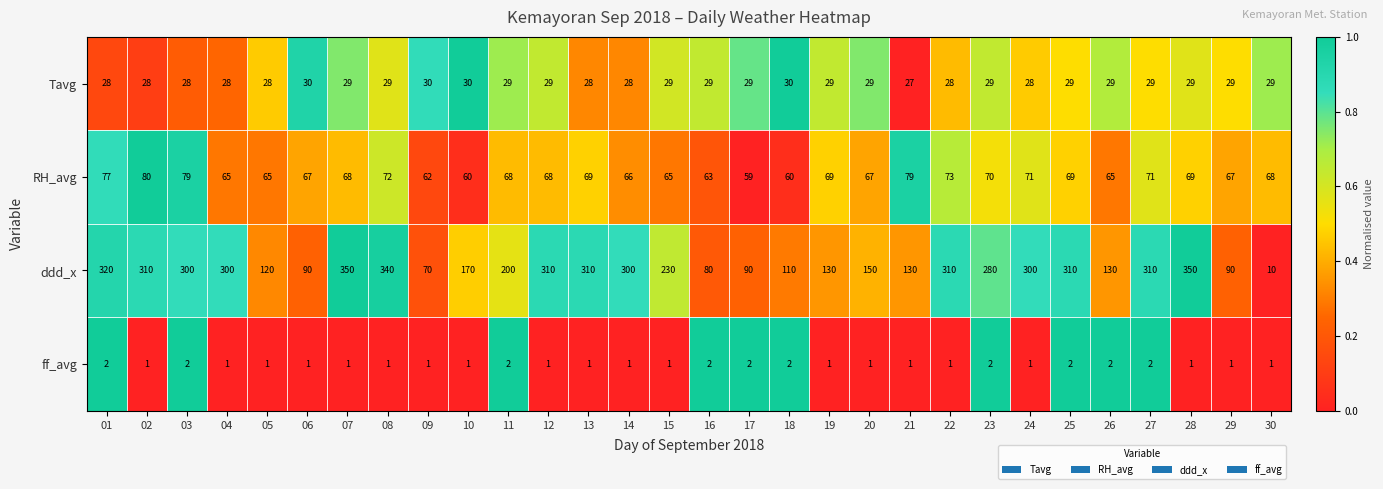

What is the sum of all RH_avg values?

2051